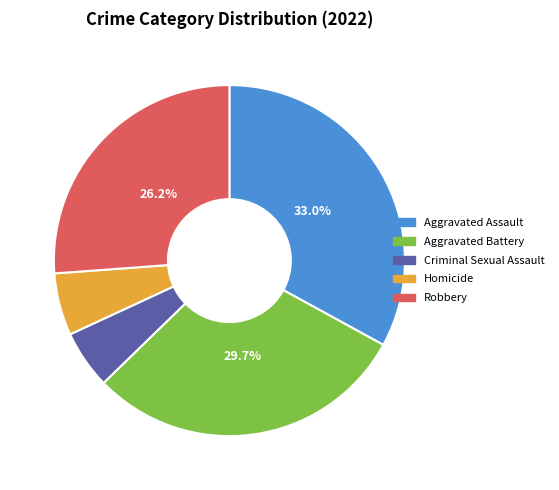

Between Robbery and Aggravated Assault, which is larger?

Aggravated Assault